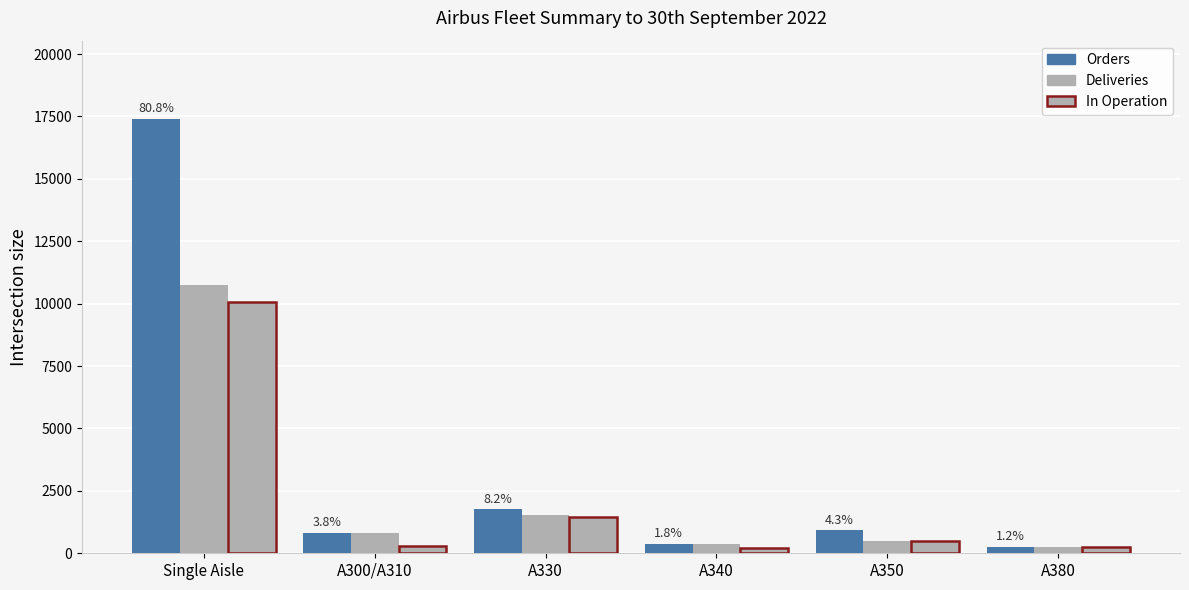

Which category has the lowest value in the Orders series?

A380